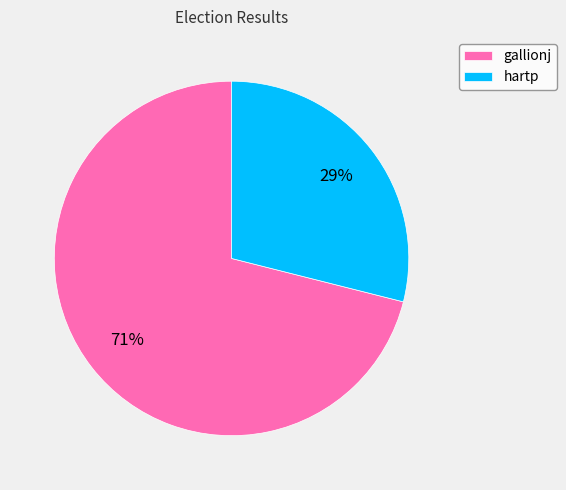

To the nearest percent, what is the difference between the largest and smallest slice percentages?

42%